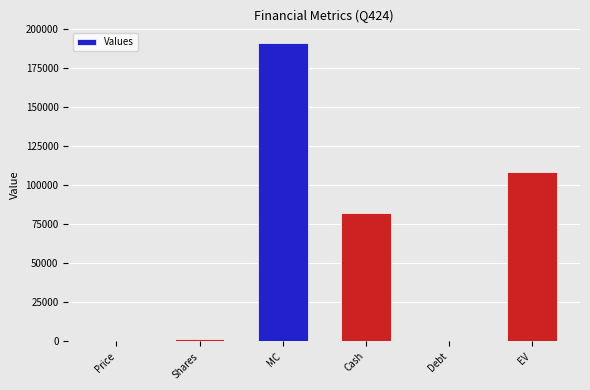

True or false: the data shows 108588.2 at EV.

True